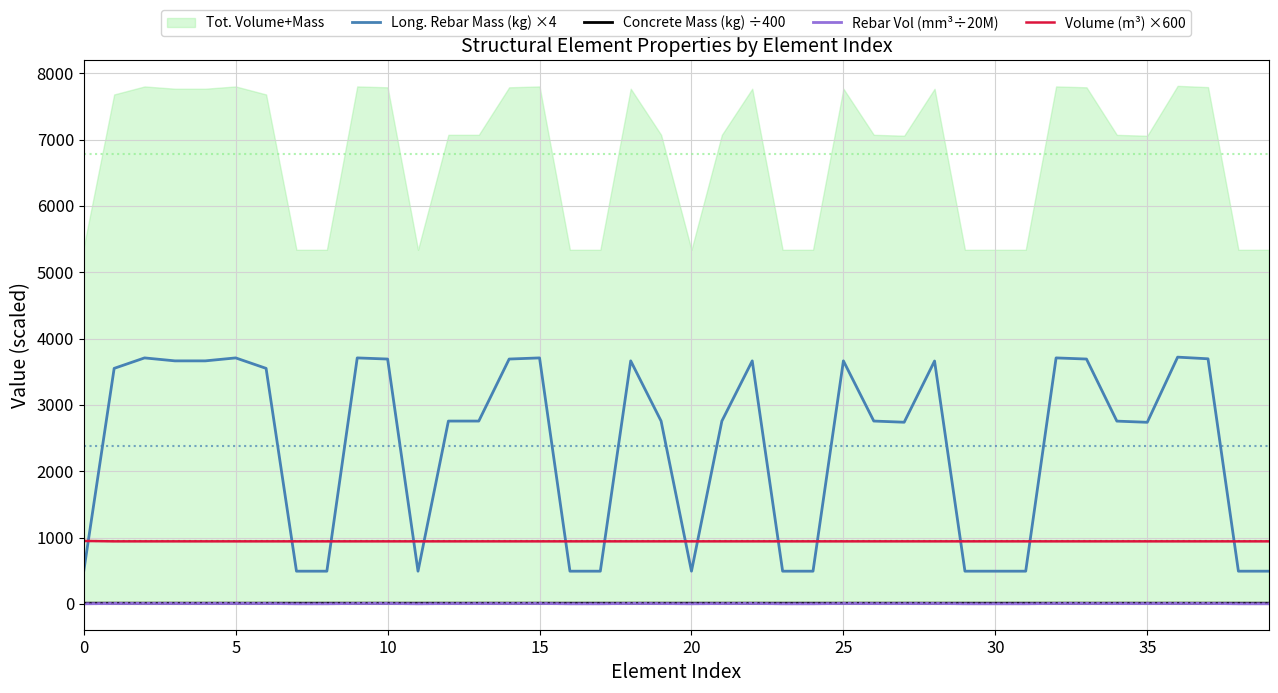

Count the number of categories in the chart.

40